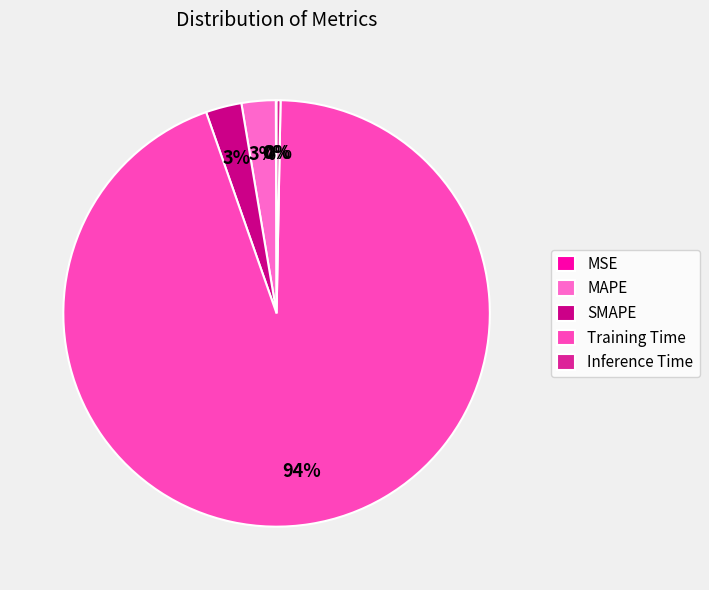

To the nearest percent, what percentage of the pie is Training Time?

94%